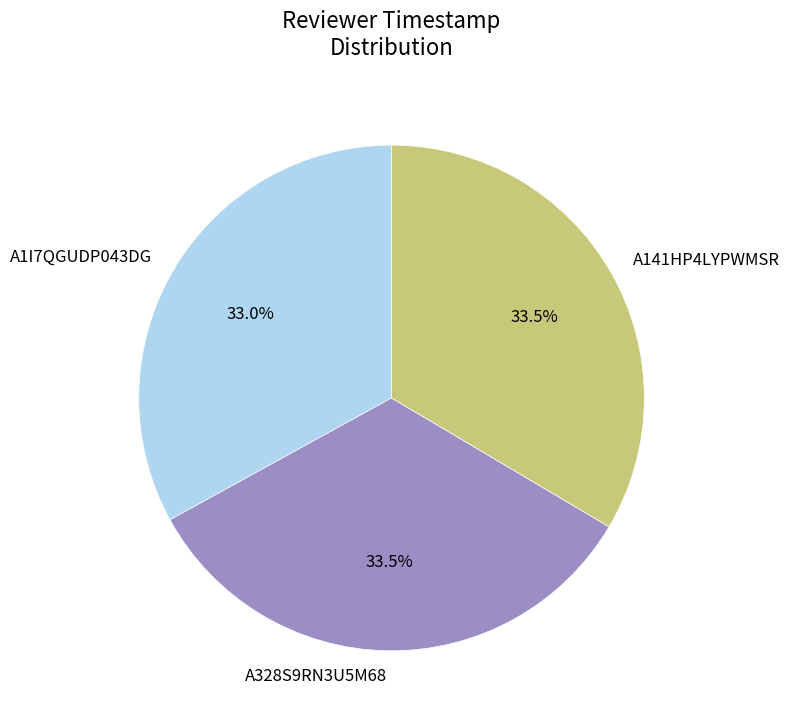

Is there any slice that represents more than half of the pie?

No